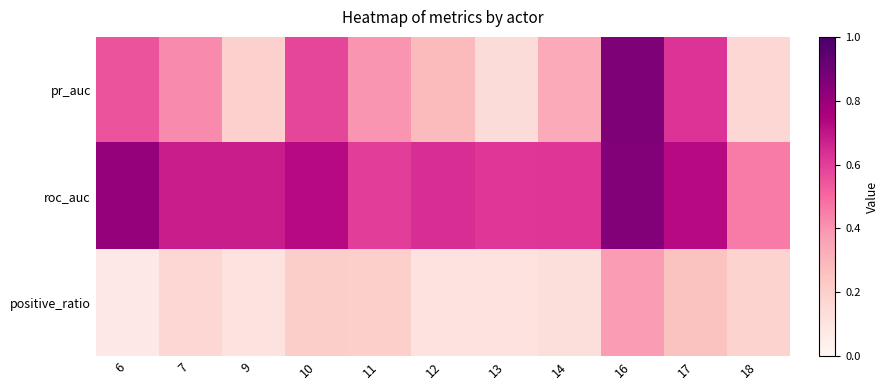

At 13, list the series in order from smallest to largest.

positive_ratio, pr_auc, roc_auc